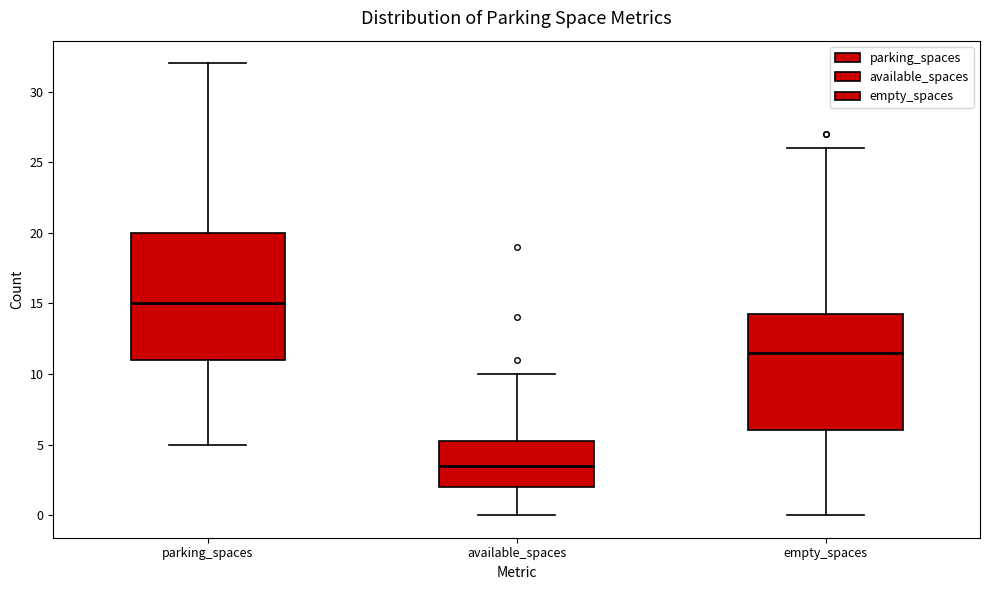

Reading left to right, transcribe this box plot: for each box, give where its median line is, the range the box spans, and where its two whiskers end, as read against the y-axis. The values are not printed on the chart, so give them approximately, as read against the axis.

parking_spaces: median 15.0, box 11.0 to 20.0, whiskers 5.0 to 32.0
available_spaces: median 3.5, box 2.0 to 5.5, whiskers 0.0 to 10.0
empty_spaces: median 11.5, box 6.0 to 14.5, whiskers 0.0 to 26.0